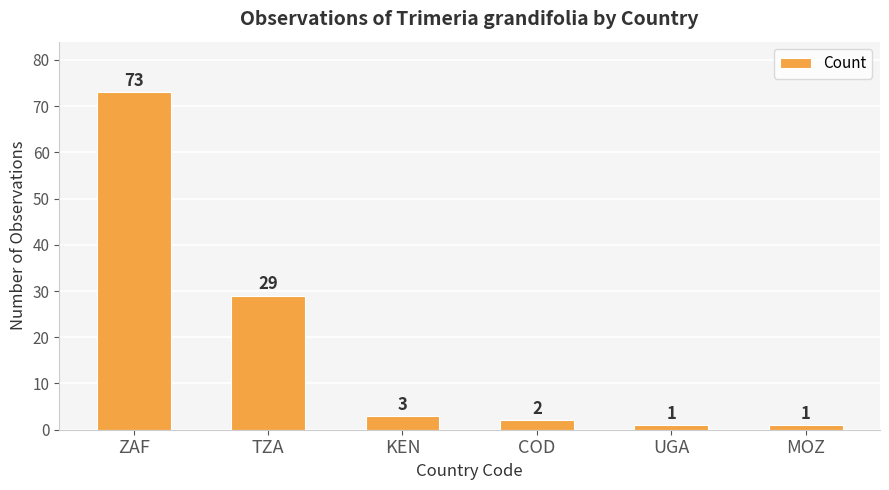

What is the label of the 1st bar from the left?

ZAF